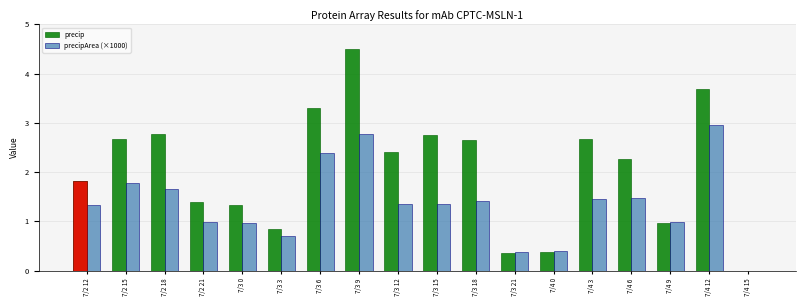

What are all the series names shown in the legend?

precip, precipArea (×1000)